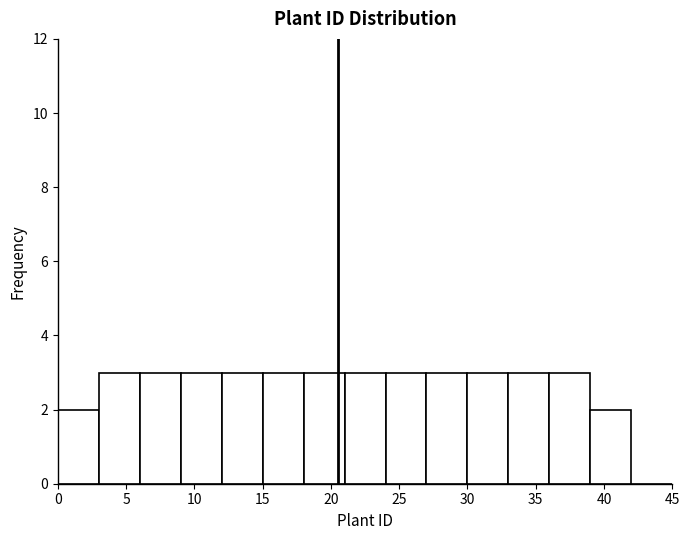

Reading left to right, transcribe this chart: for each bar, give the range it covers on the x-axis and its height. The values are not printed on the chart, so give them approximately, as read against the axis.

0 to 3: 2
3 to 6: 3
6 to 9: 3
9 to 12: 3
12 to 15: 3
15 to 18: 3
18 to 21: 3
21 to 24: 3
24 to 27: 3
27 to 30: 3
30 to 33: 3
33 to 36: 3
36 to 39: 3
39 to 42: 2
42 to 45: 0